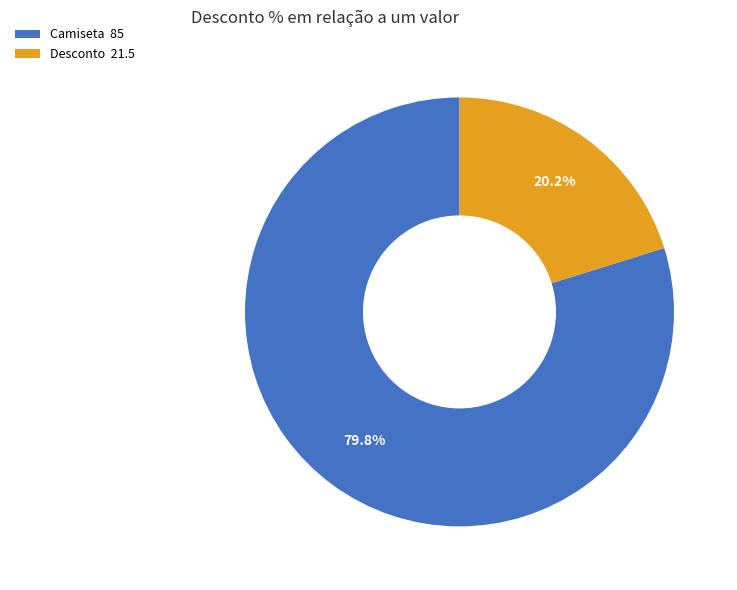

The Desconto slice represents 12% of the pie. True or false?

False